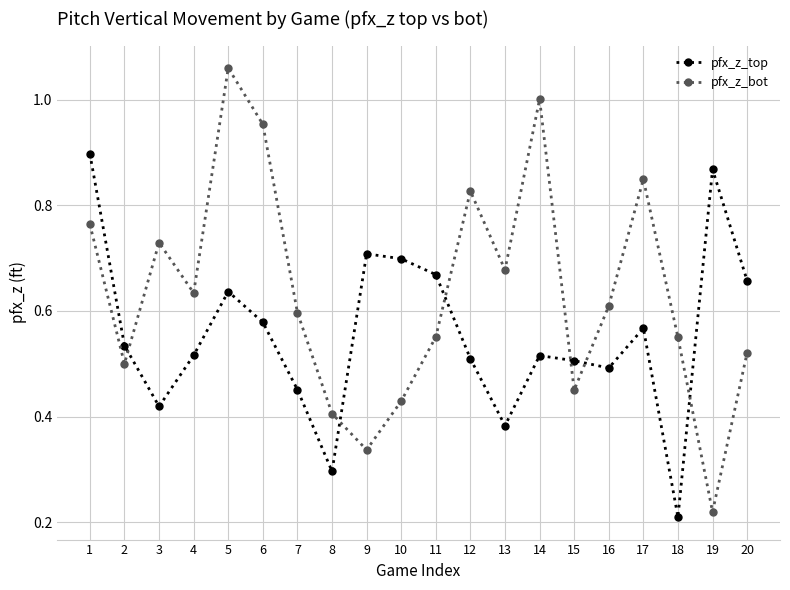

Which category has the lowest value in the pfx_z_bot series?

19